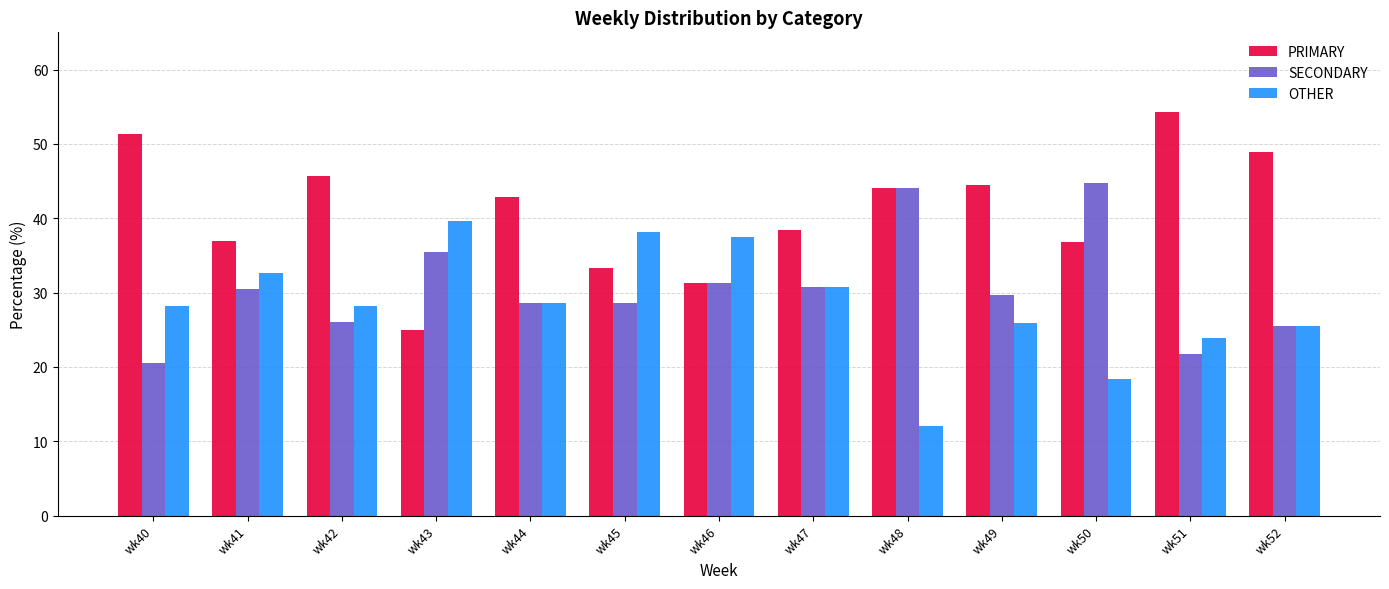

At which label does PRIMARY first exceed 42?

wk40